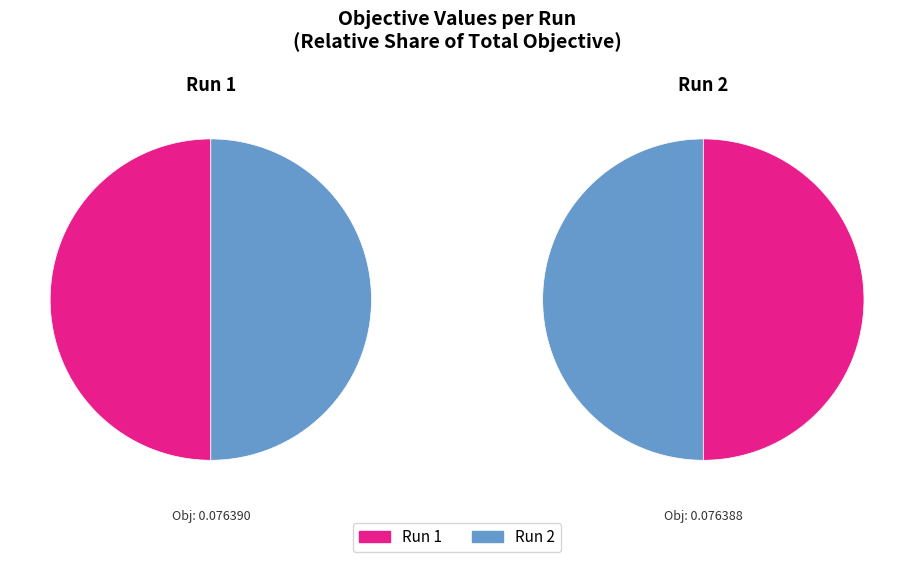

How many segments does this pie chart have?

2